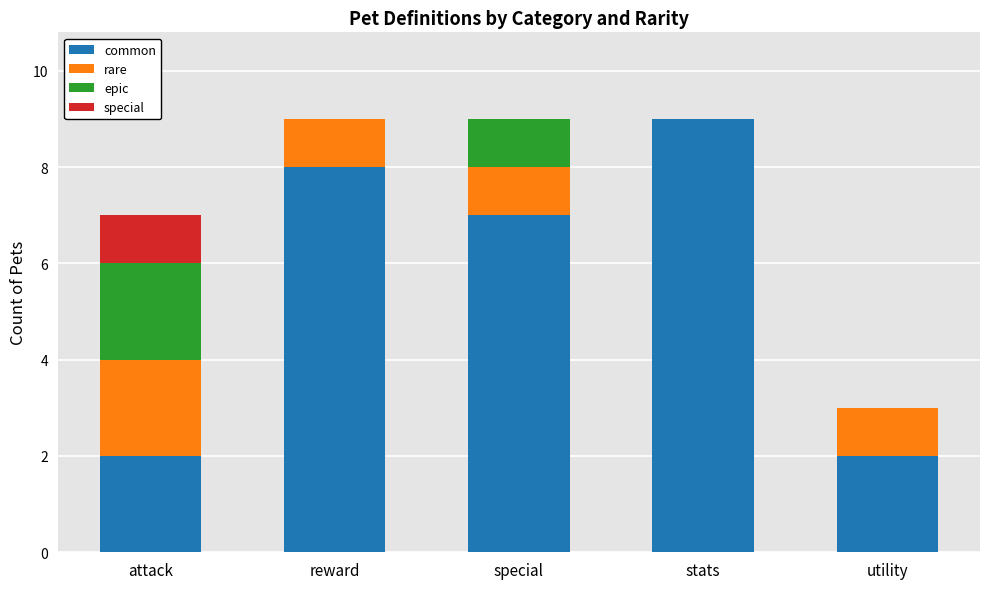

The common series shows 9 at stats. True or false?

True